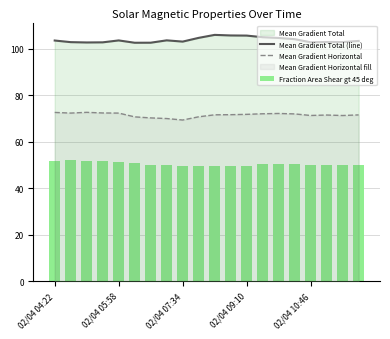

The value of Mean Gradient Horizontal at 02/04 07:34 is 39.9. True or false?

False